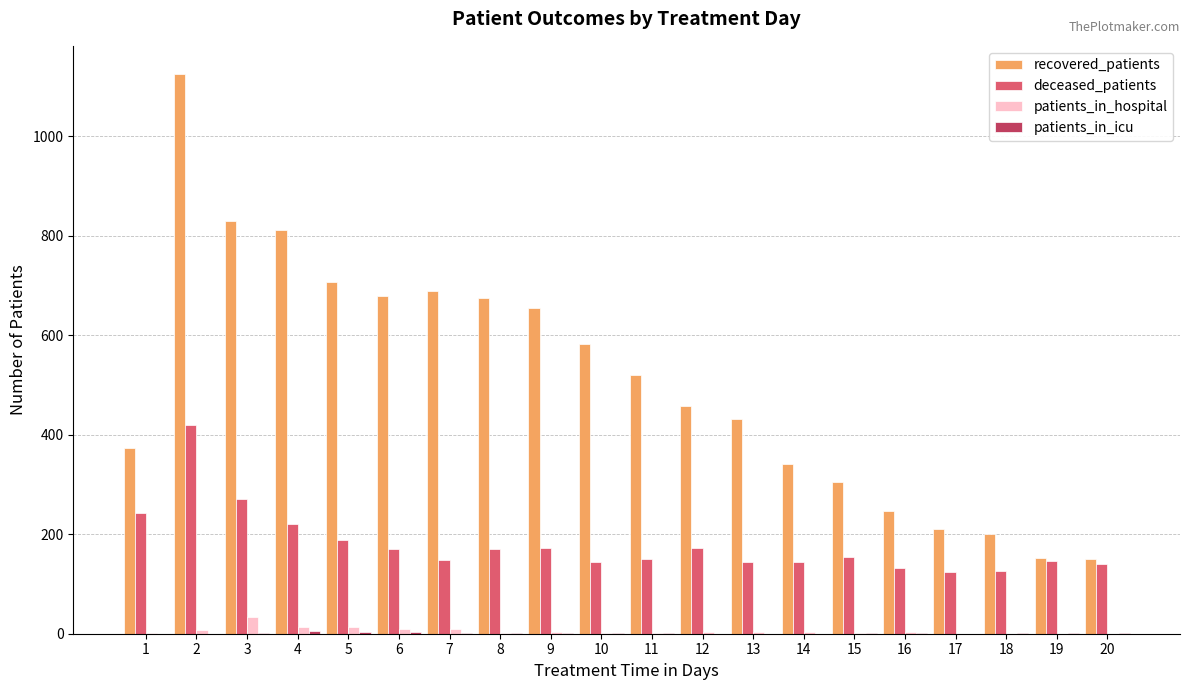

At which category is the sum across all series the highest?

2